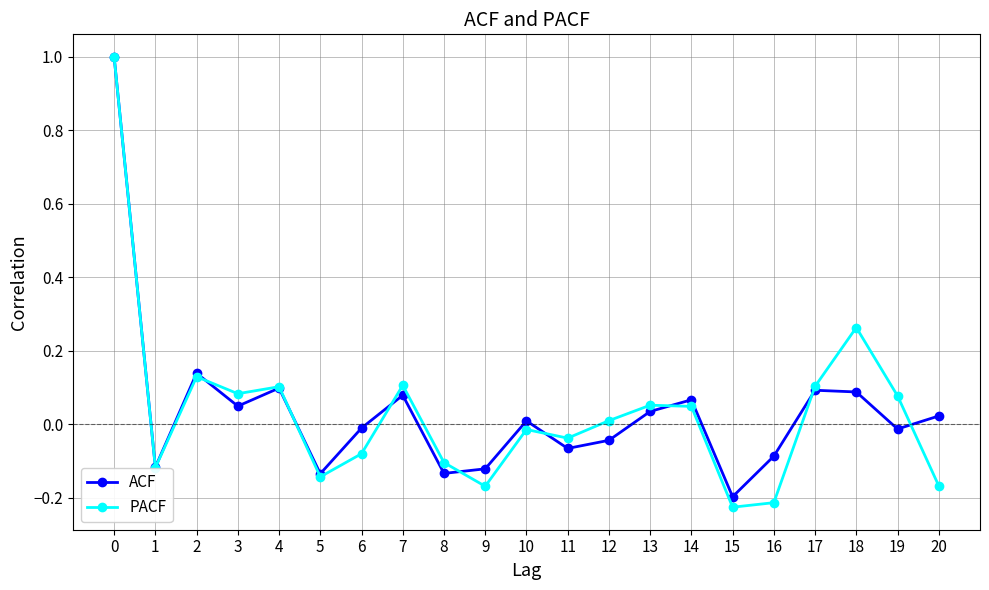

What is the total value across all series at 9?

-0.3